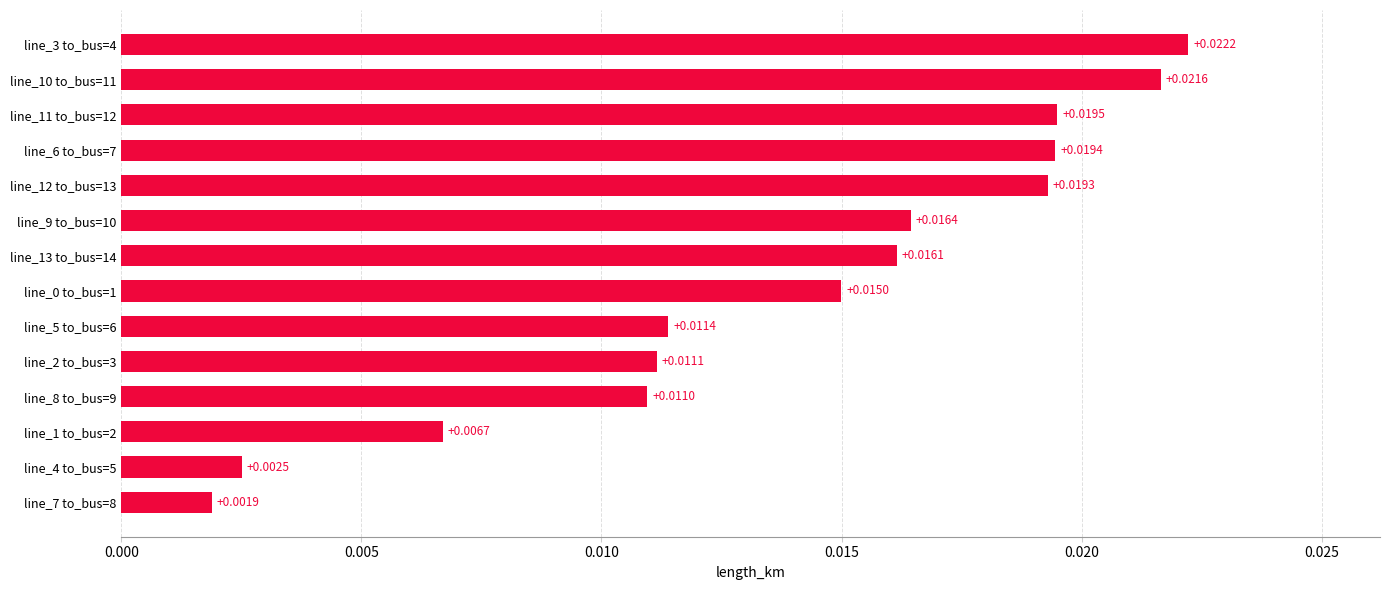

Between line_10 to_bus=11 and line_1 to_bus=2, which is larger?

line_10 to_bus=11